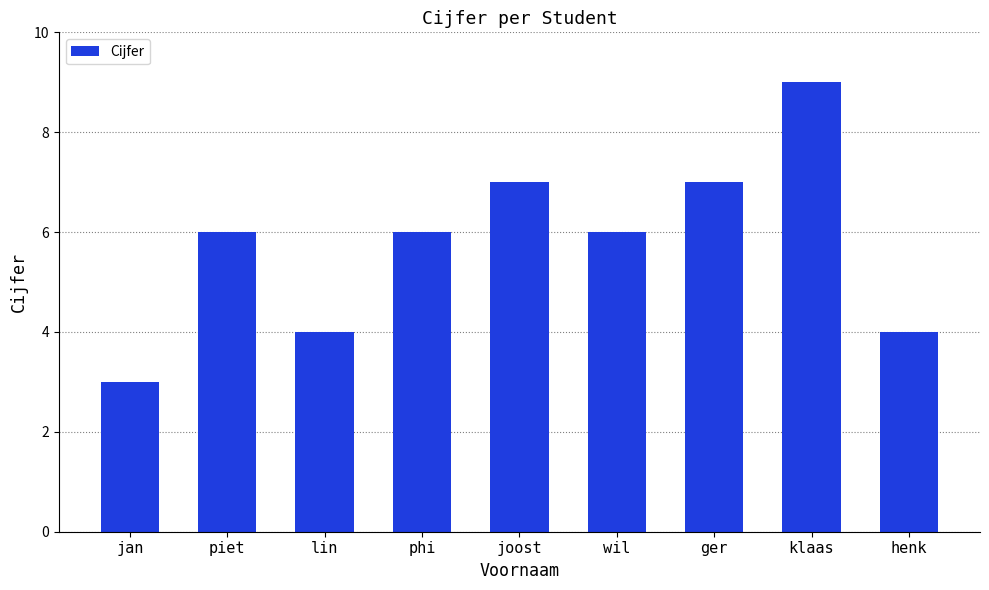

What is the label of the 8th bar from the right?

piet